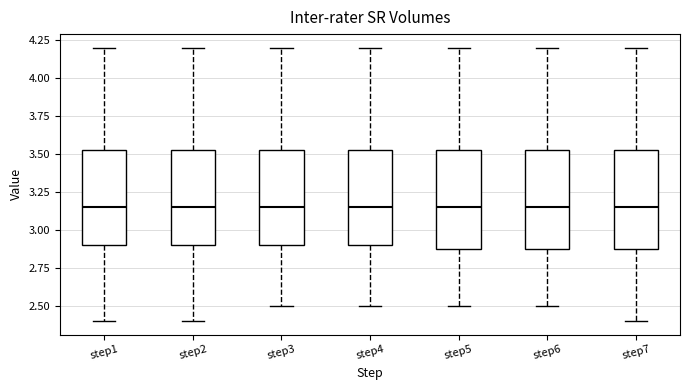

Reading left to right, read every box against the y-axis: the position of its median line, the range the box covers, and the ends of its whiskers. The values are not printed on the chart, so give them approximately, as read against the axis.

step1: median 3.15, box 2.90 to 3.55, whiskers 2.40 to 4.20
step2: median 3.15, box 2.90 to 3.55, whiskers 2.40 to 4.20
step3: median 3.15, box 2.90 to 3.55, whiskers 2.50 to 4.20
step4: median 3.15, box 2.90 to 3.55, whiskers 2.50 to 4.20
step5: median 3.15, box 2.90 to 3.55, whiskers 2.50 to 4.20
step6: median 3.15, box 2.90 to 3.55, whiskers 2.50 to 4.20
step7: median 3.15, box 2.90 to 3.55, whiskers 2.40 to 4.20